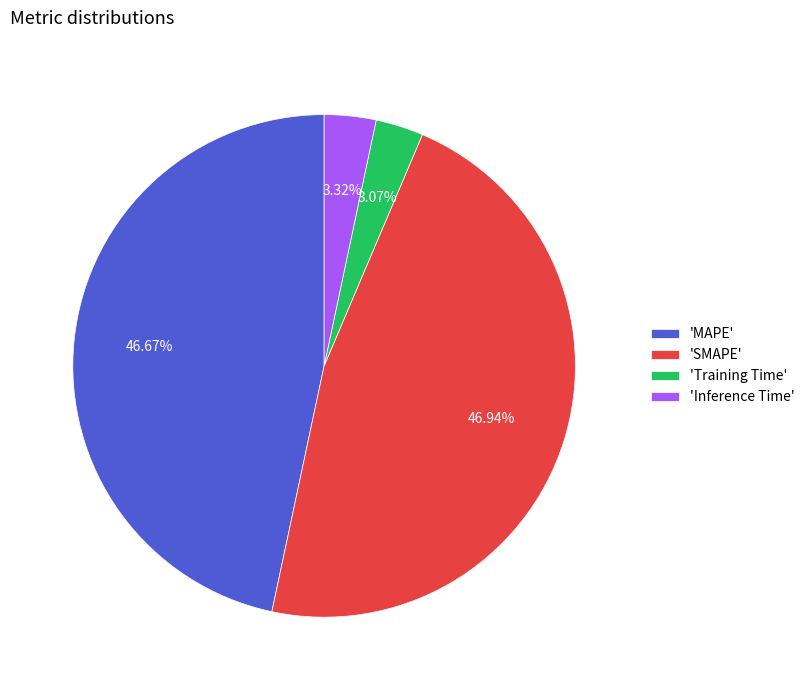

Which has a higher value, 'Training Time' or 'MAPE'?

'MAPE'